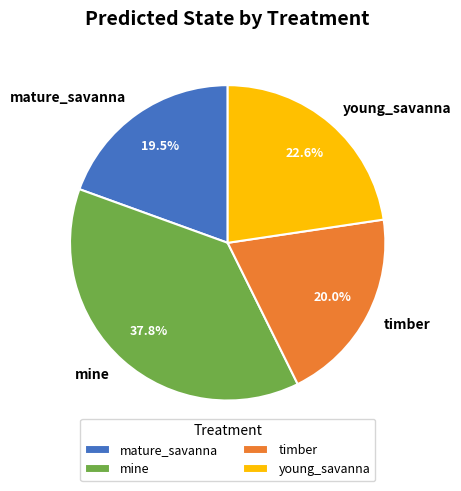

What percentage is NOT represented by young_savanna?

77.4%